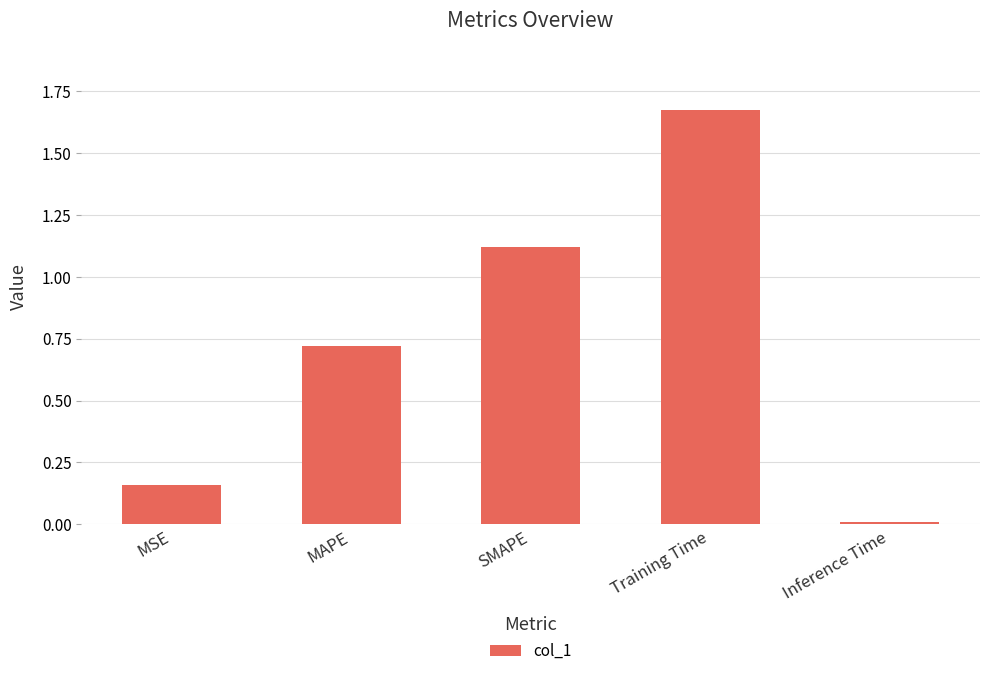

What position from the left is MSE?

1